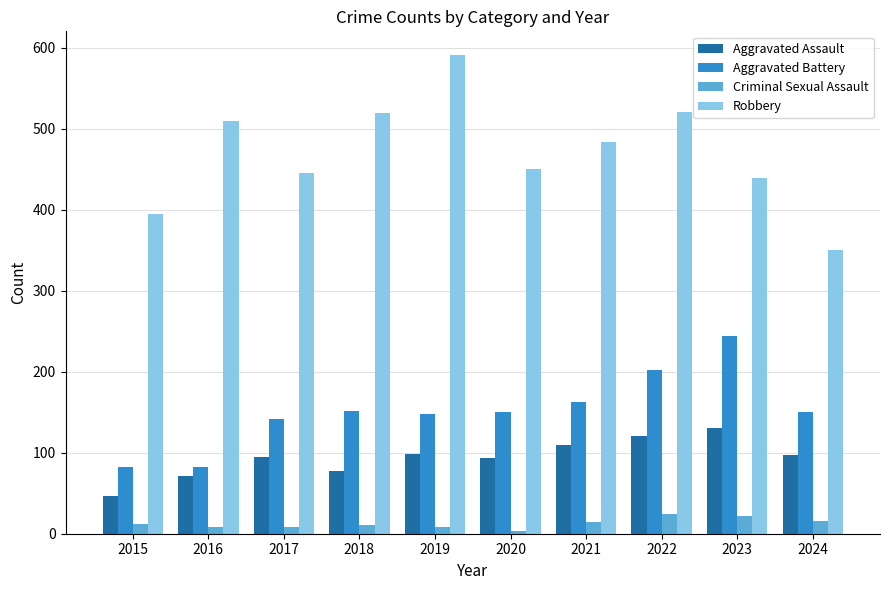

How many bars are there in total?

40